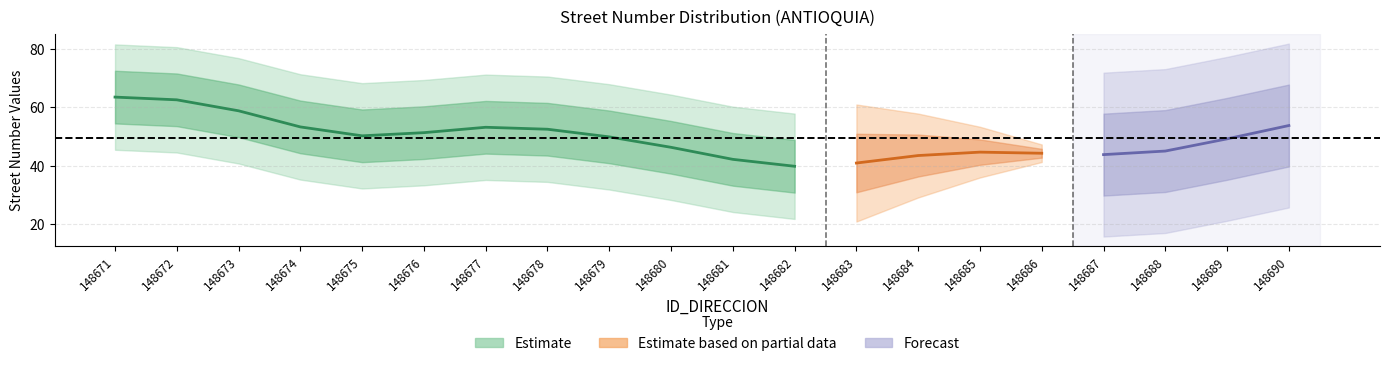

Count the number of data series in this chart.

3